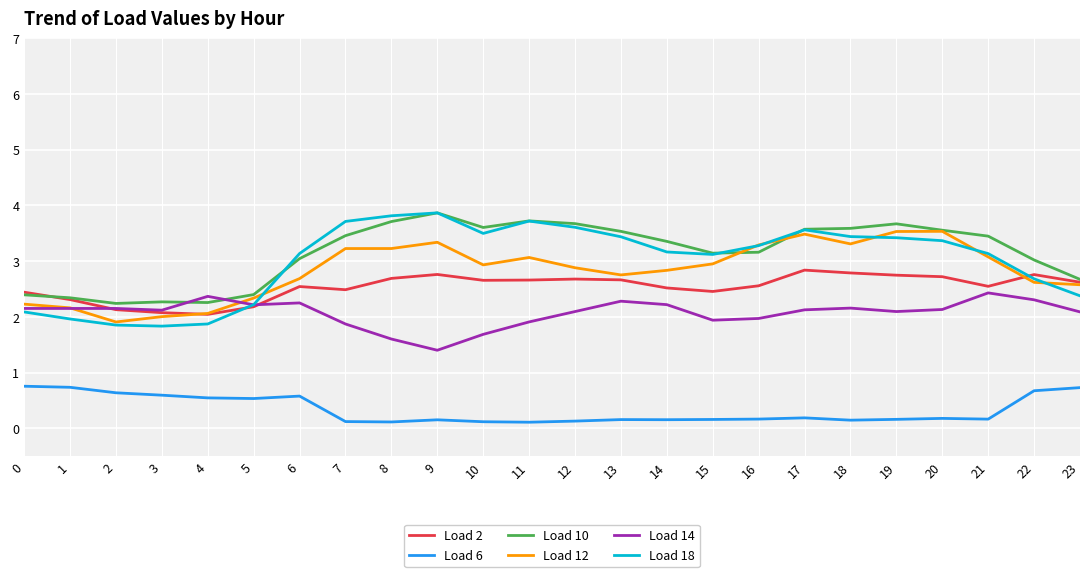

Is the value of Load 12 at 4 greater than the value of Load 14 at 10?

Yes